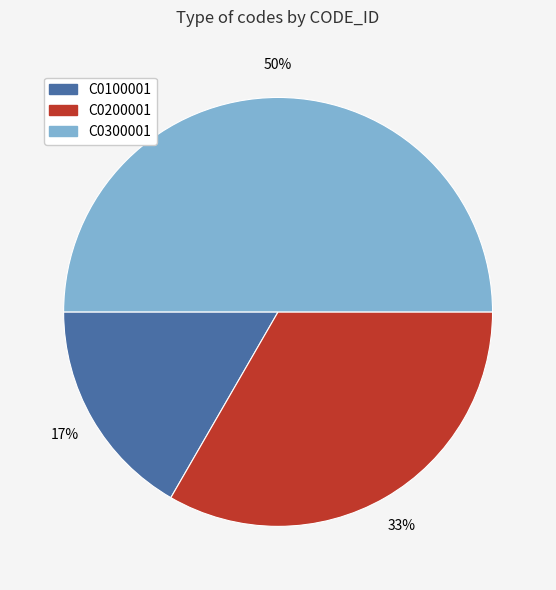

To the nearest percent, what percentage of the pie is C0300001?

50%